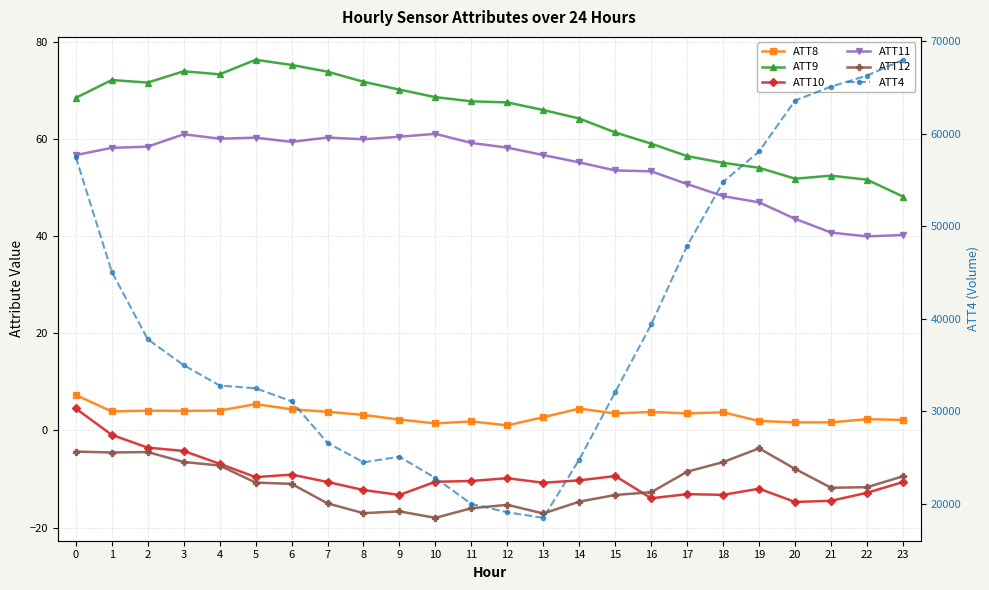

What is the value of the ATT9 point at the 19th from the left?

55.1